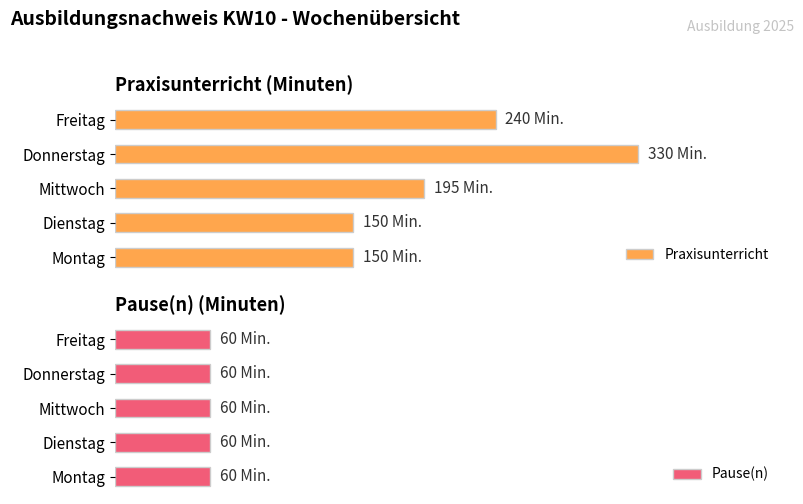

At how many categories does at least one series exceed 147?

5